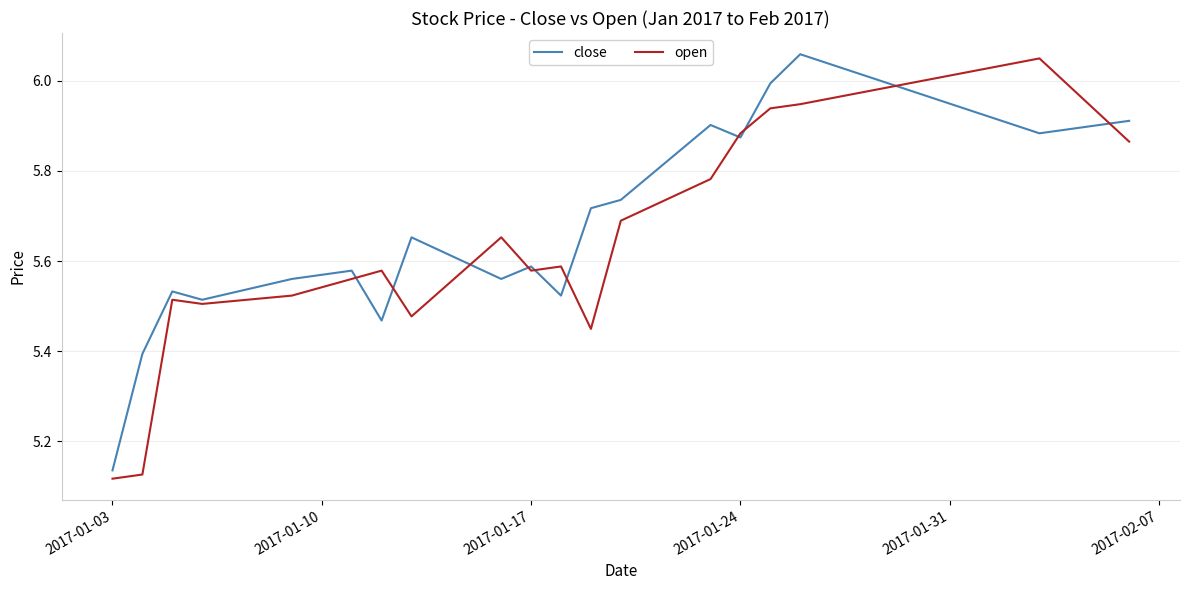

Count the number of categories in the chart.

20